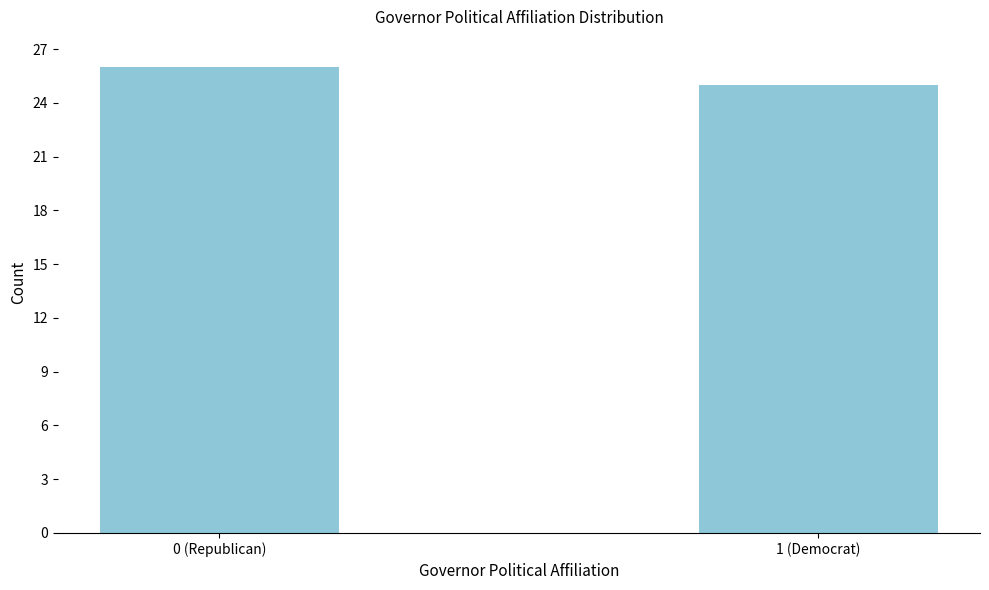

Reading right to left, what are all the values shown in this chart?

25	26